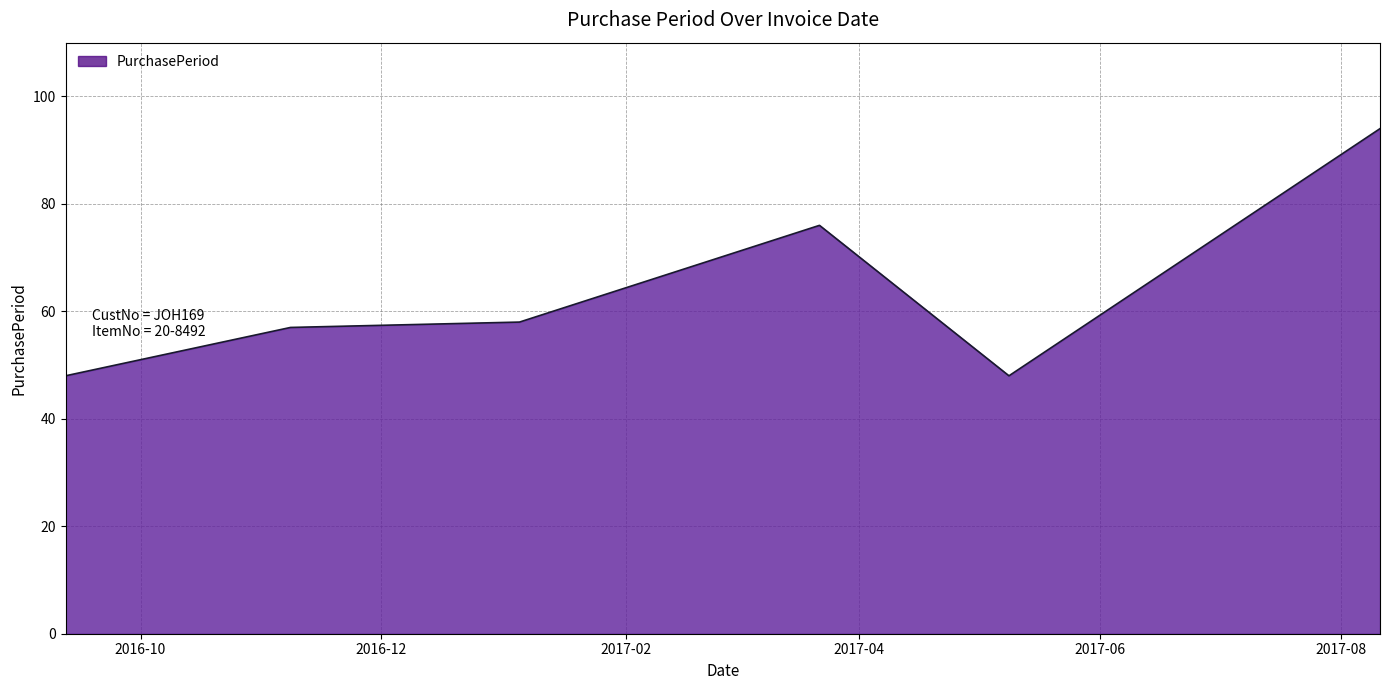

True or false: there are more than 0 points higher than both neighbors.

True